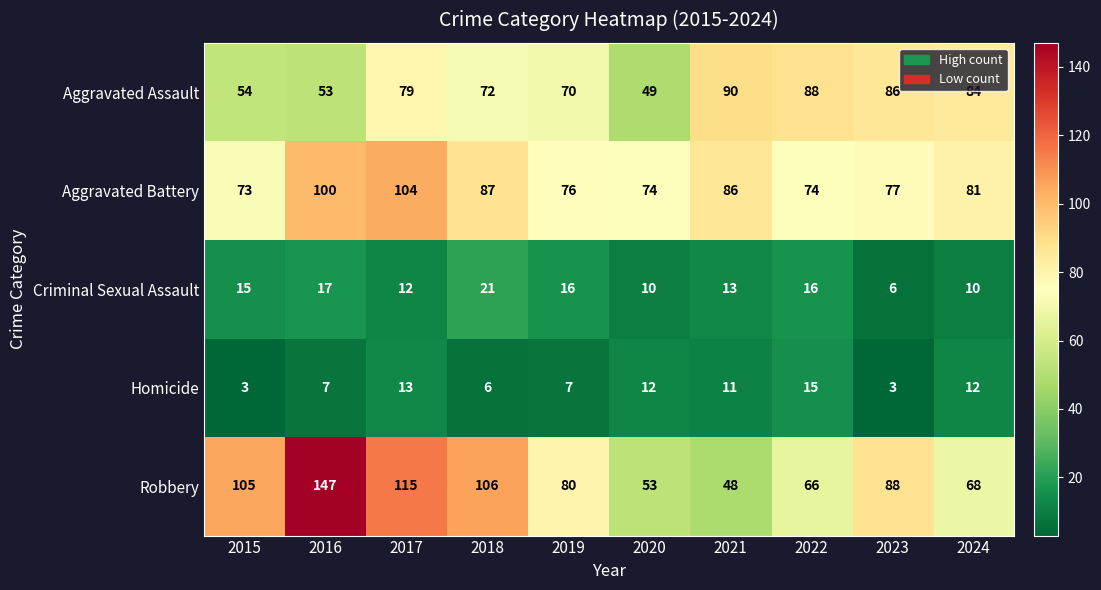

What is the smallest value displayed?

3